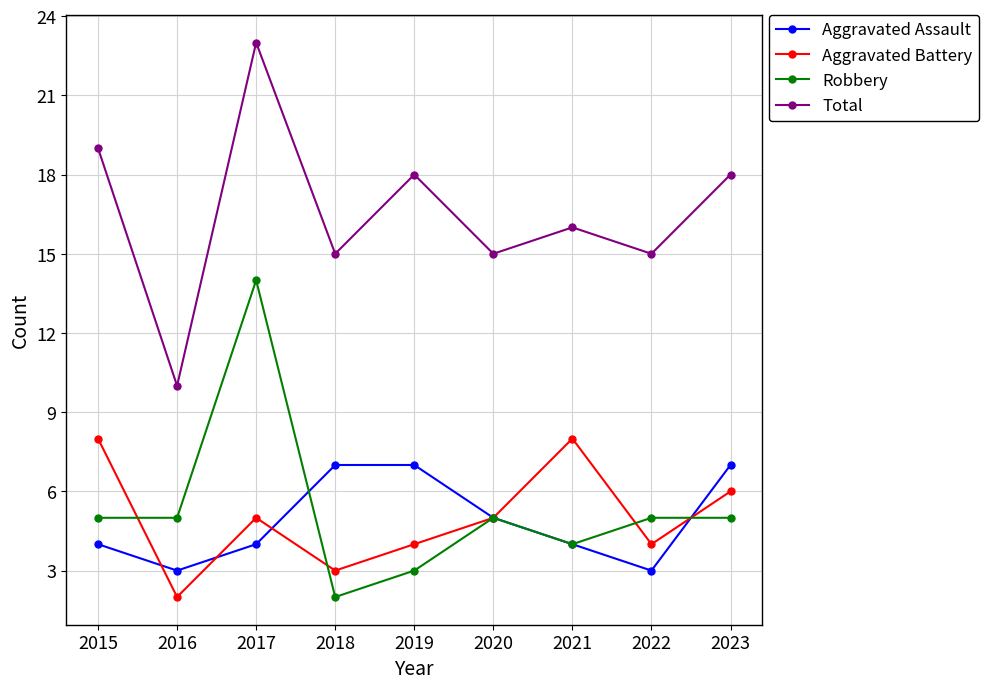

Which series has the largest total across all categories?

Total